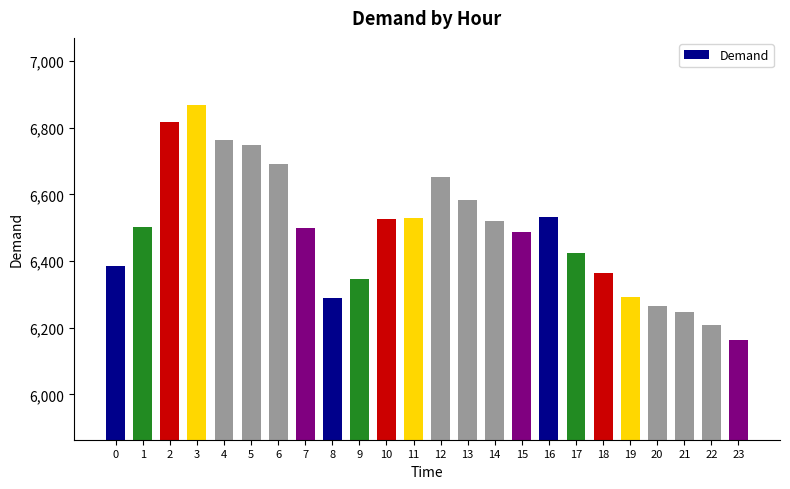

What is the sum of all values?

155710